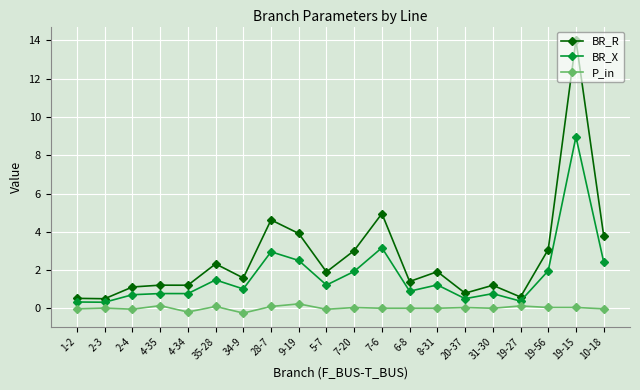

The BR_X series shows 2.4 at 10-18. True or false?

True